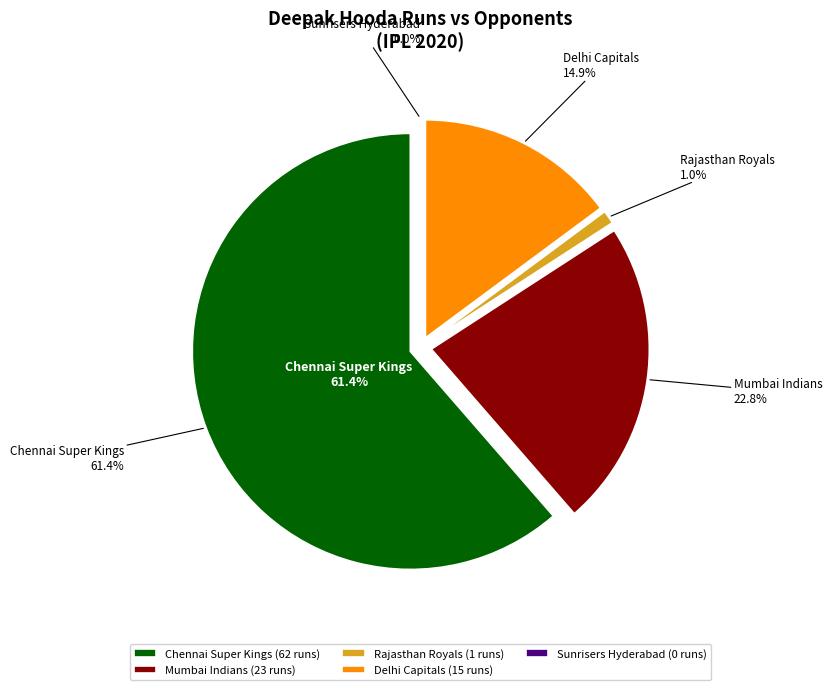

How much of the chart is everything except Sunrisers Hyderabad?

100.0%